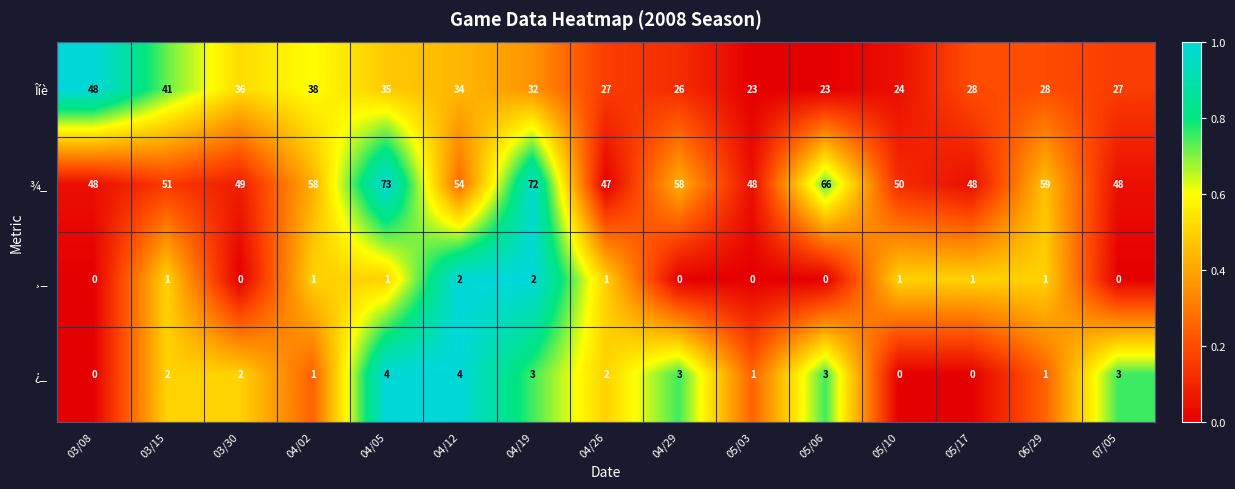

What is the difference between the Îíè values at 05/03 and 03/08?

25